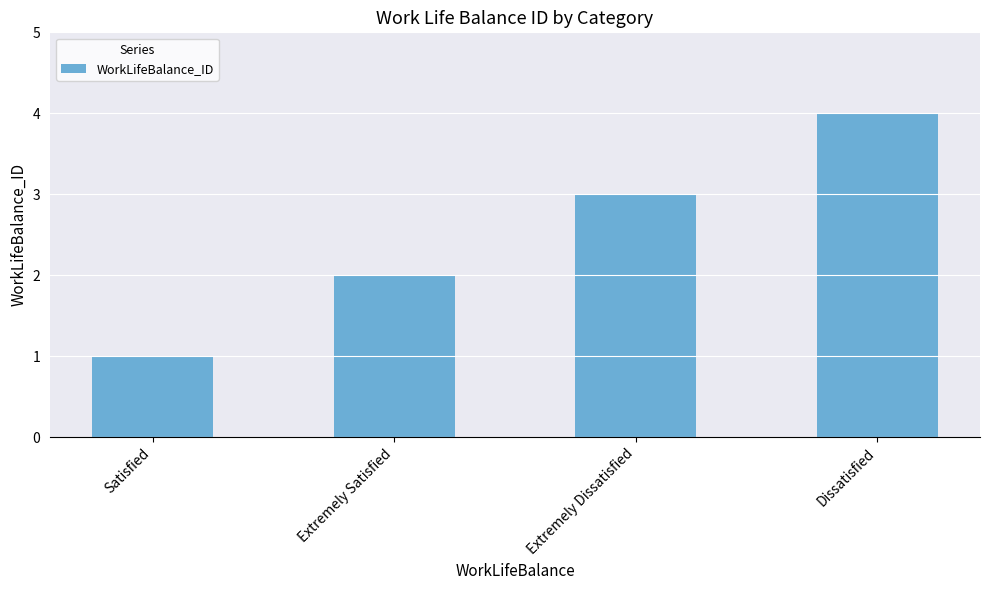

Reading left to right, transcribe all the data shown in this chart.

1	2	3	4